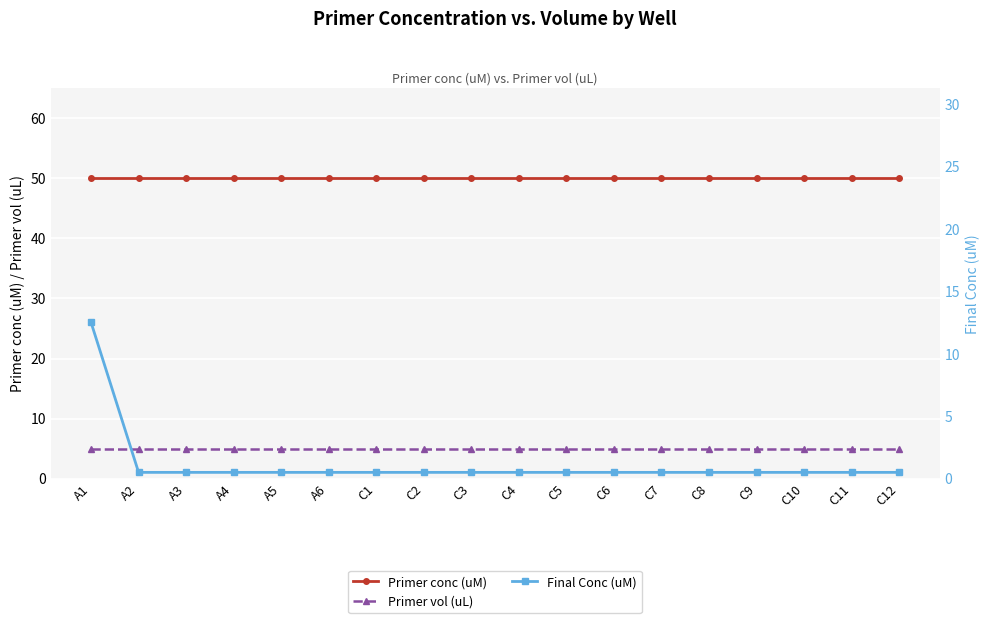

List the labels in order of Final Conc (uM) value, smallest first.

A2, A3, A4, A5, A6, C1, C2, C3, C4, C5, C6, C7, C8, C9, C10, C11, C12, A1